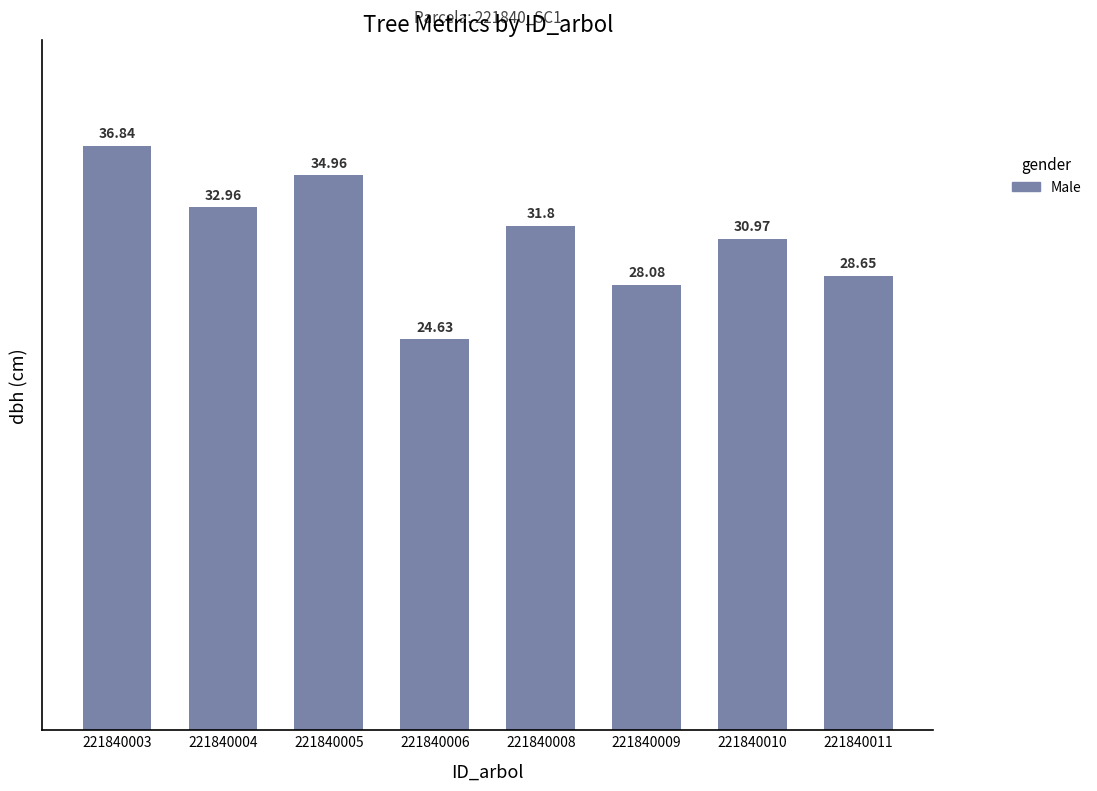

What is the difference between the second highest and minimum values?

10.3